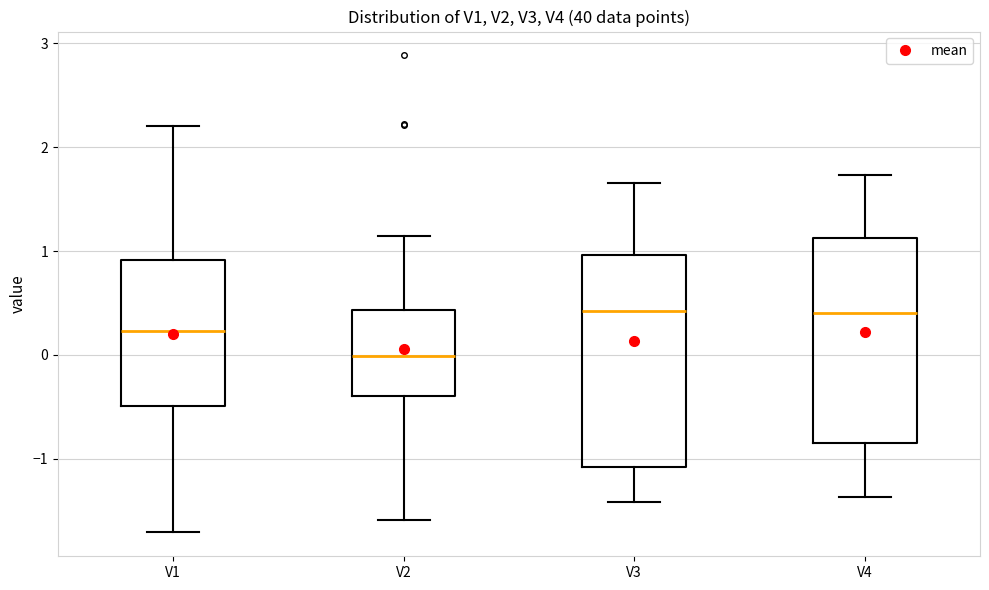

Reading left to right, transcribe this box plot: for each box, give where its median line is, the range the box spans, and where its two whiskers end, as read against the y-axis. The values are not printed on the chart, so give them approximately, as read against the axis.

V1: median 0.2, box -0.5 to 0.9, whiskers -1.7 to 2.2
V2: median 0.0, box -0.4 to 0.4, whiskers -1.6 to 1.1
V3: median 0.4, box -1.1 to 1.0, whiskers -1.4 to 1.7
V4: median 0.4, box -0.8 to 1.1, whiskers -1.4 to 1.7